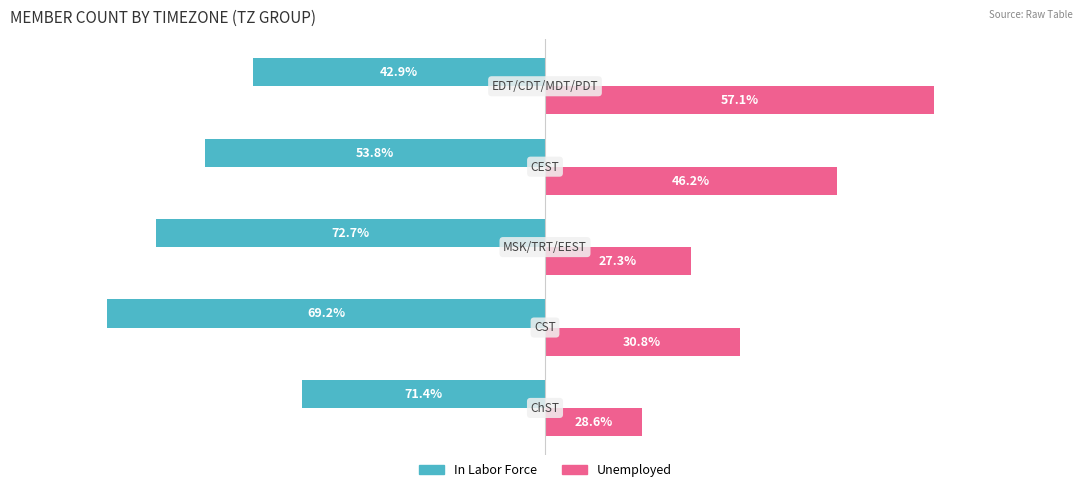

What are all the series names shown in the legend?

In Labor Force, Unemployed